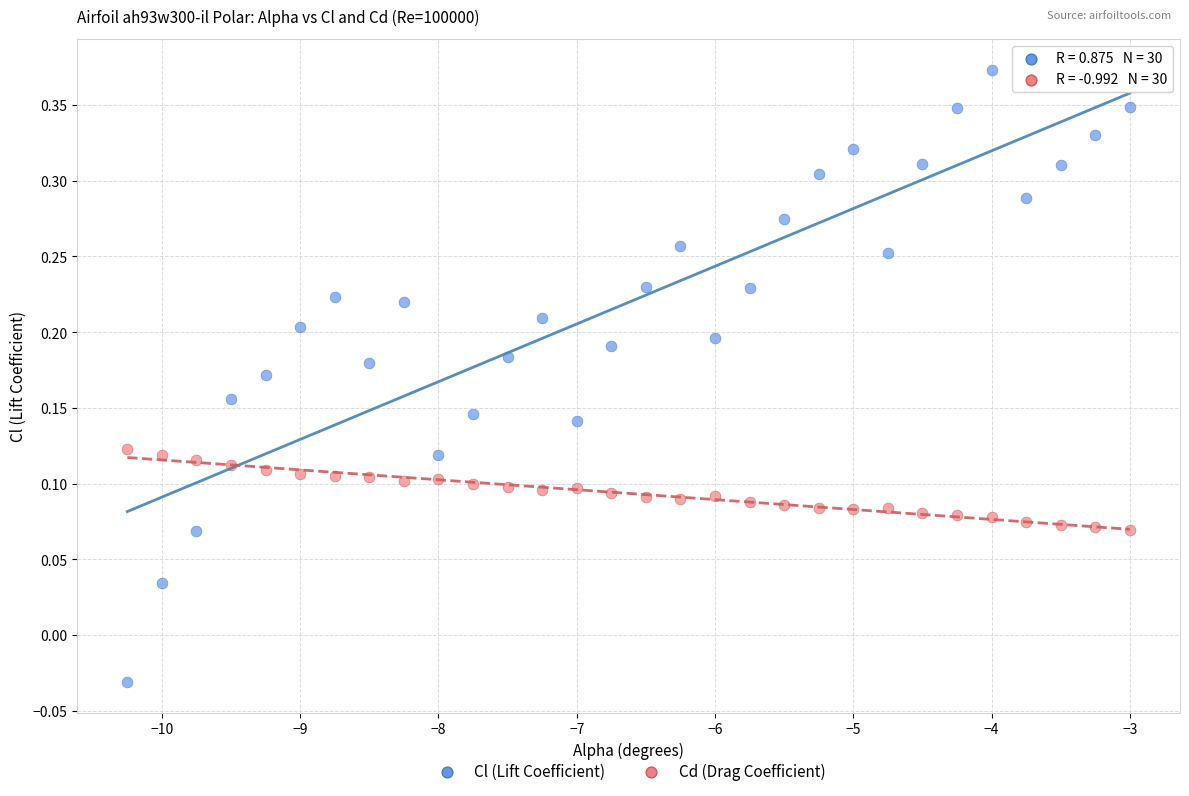

Which series contains the highest Y value?

Cl (Lift Coefficient)